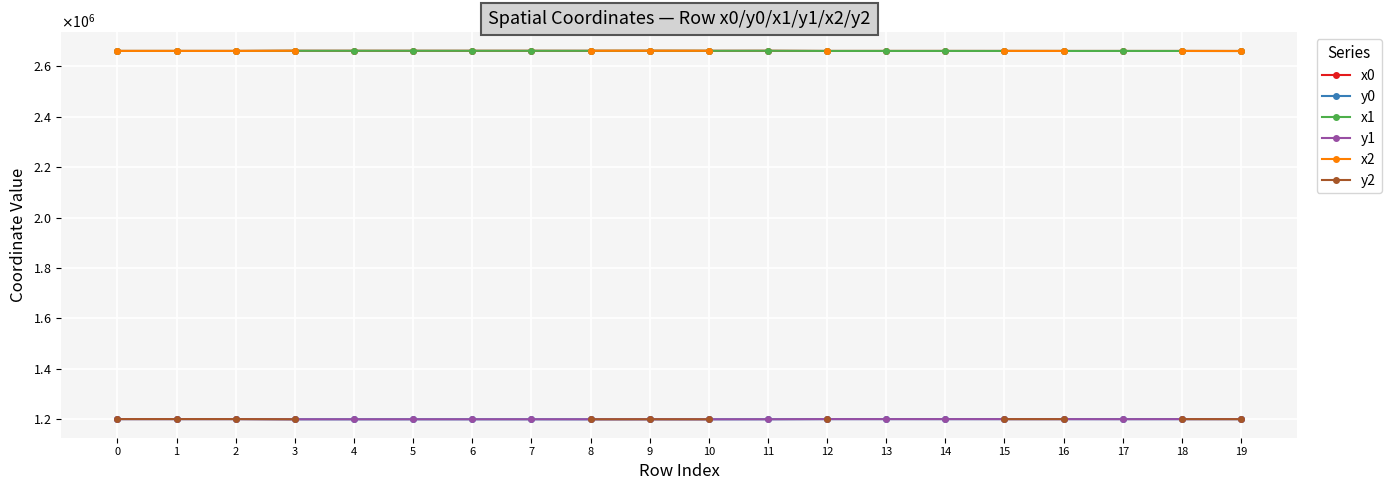

Between 3 and 12, which is larger?

3